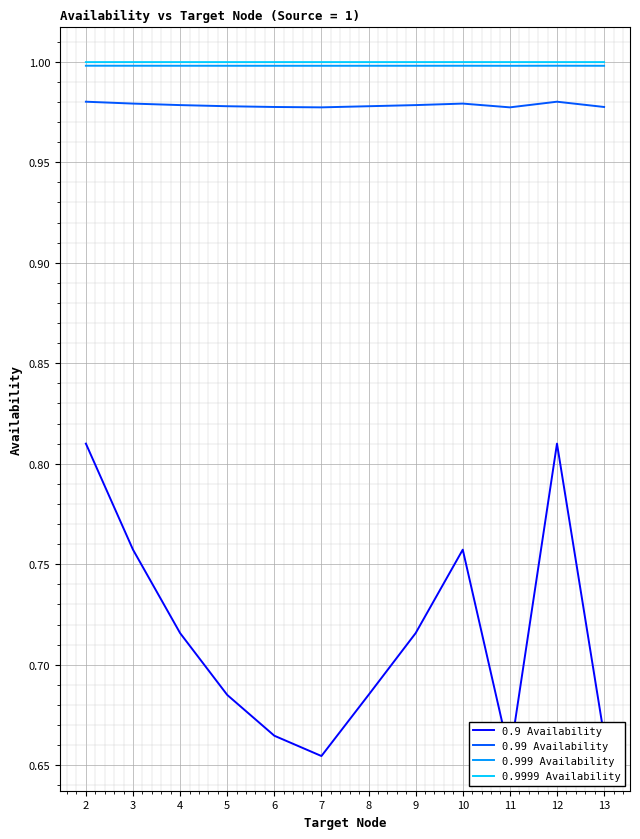

Where is 0.999 Availability nearest to the value 0?

11